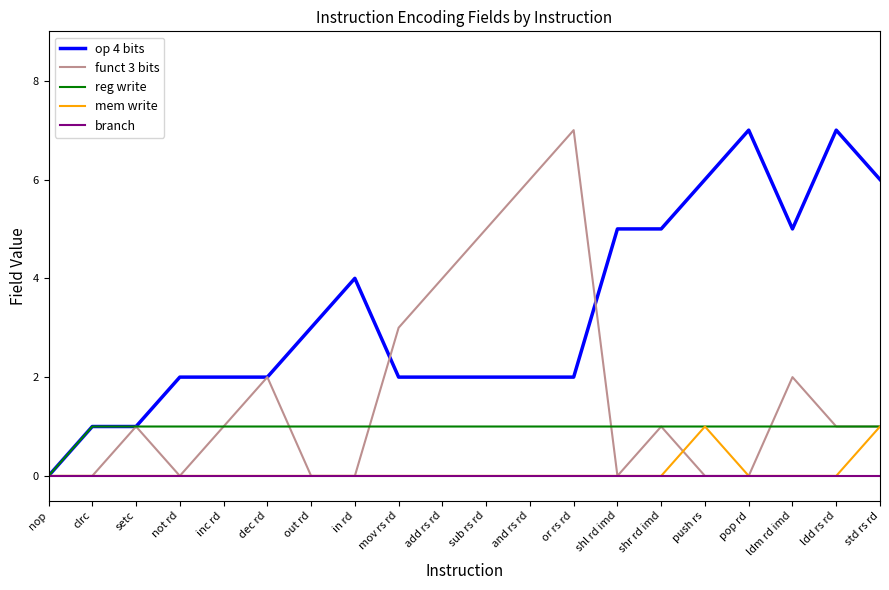

True or false: mem write has a value of 0 at nop.

True